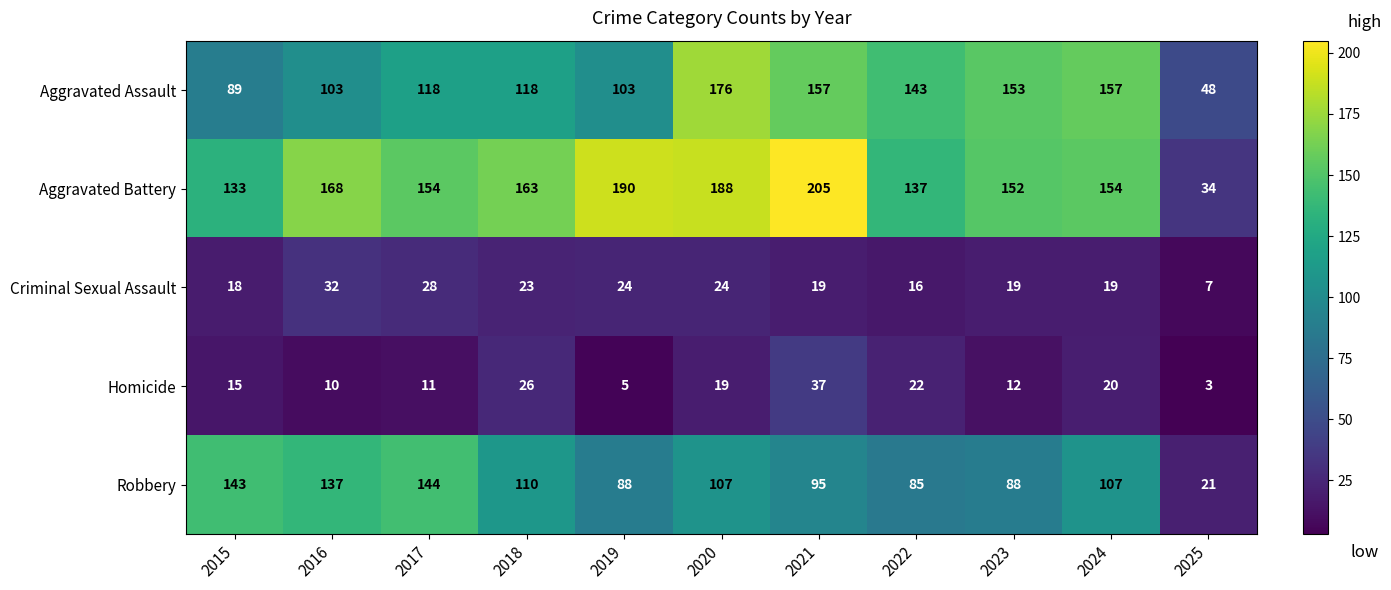

Where does the Criminal Sexual Assault series first go above 19?

2016